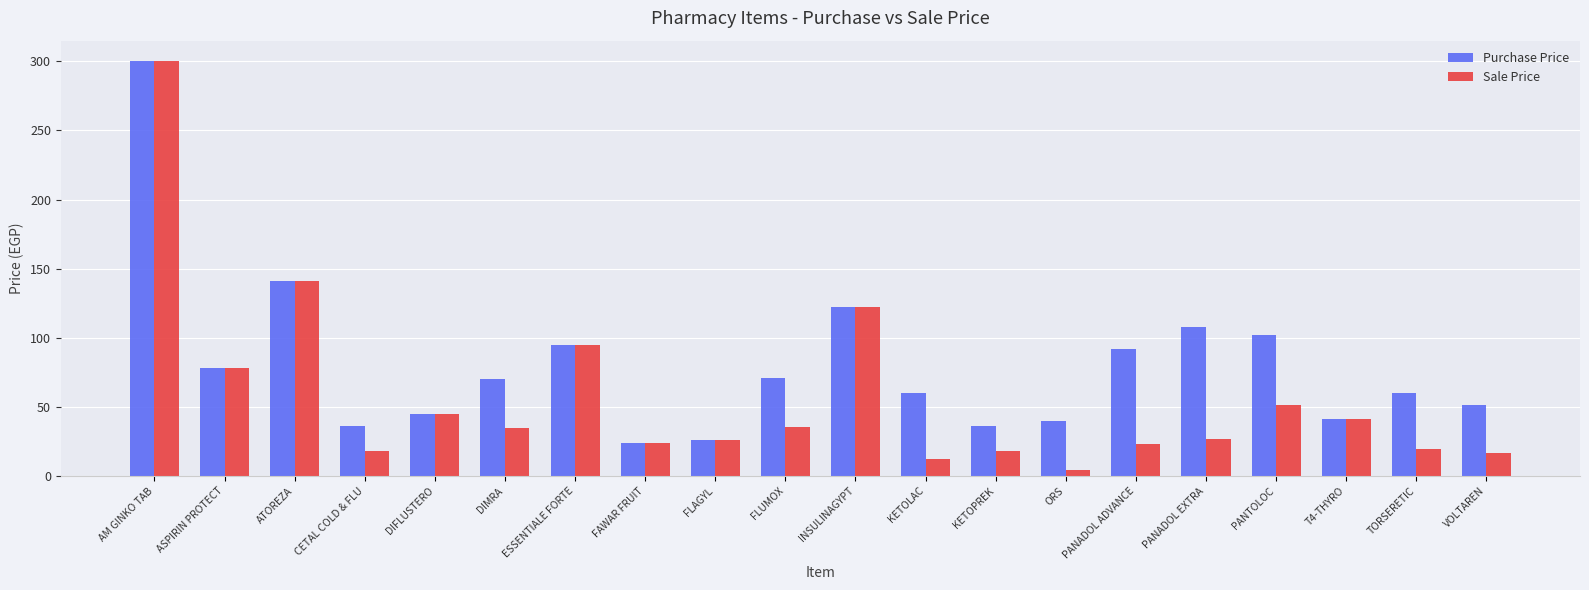

What is the label of the 9th bar from the left?

FLAGYL